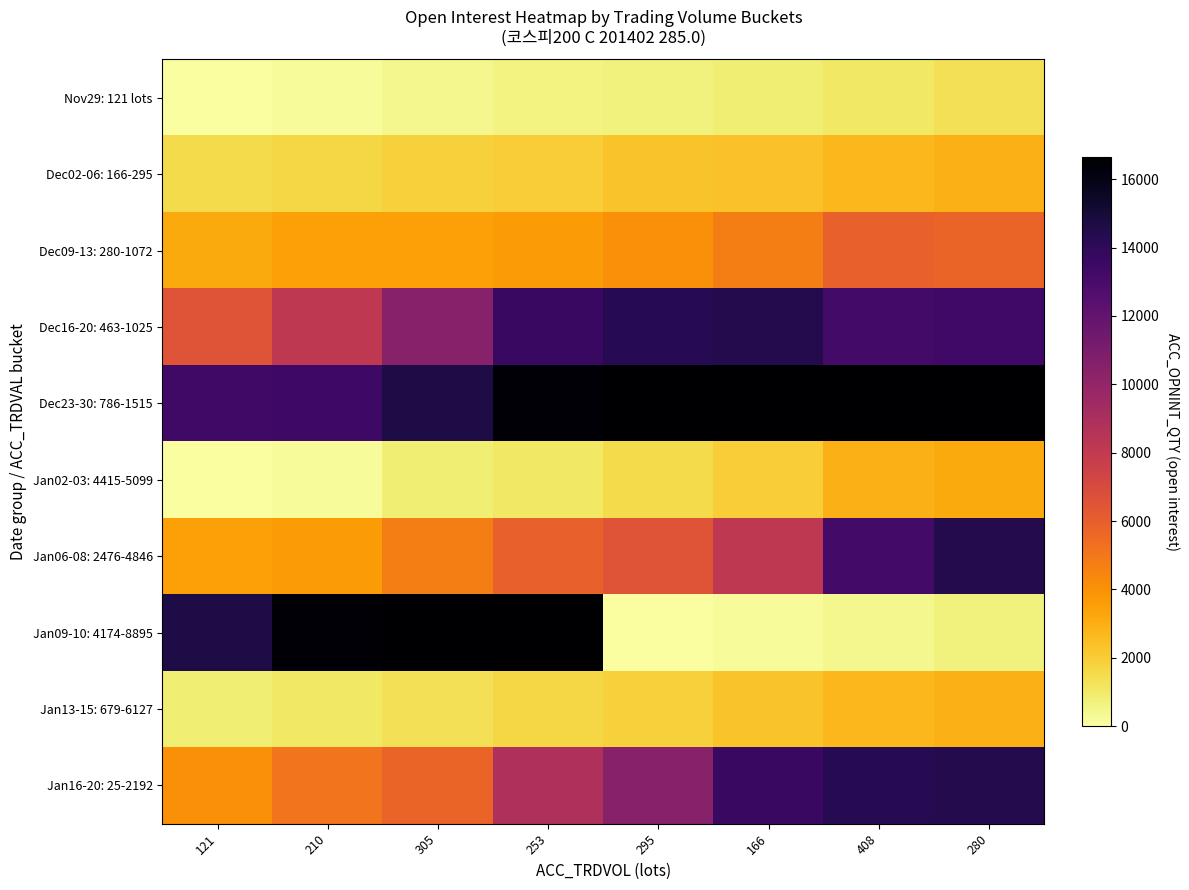

What is the spread (max minus min) of values at 210?

16231